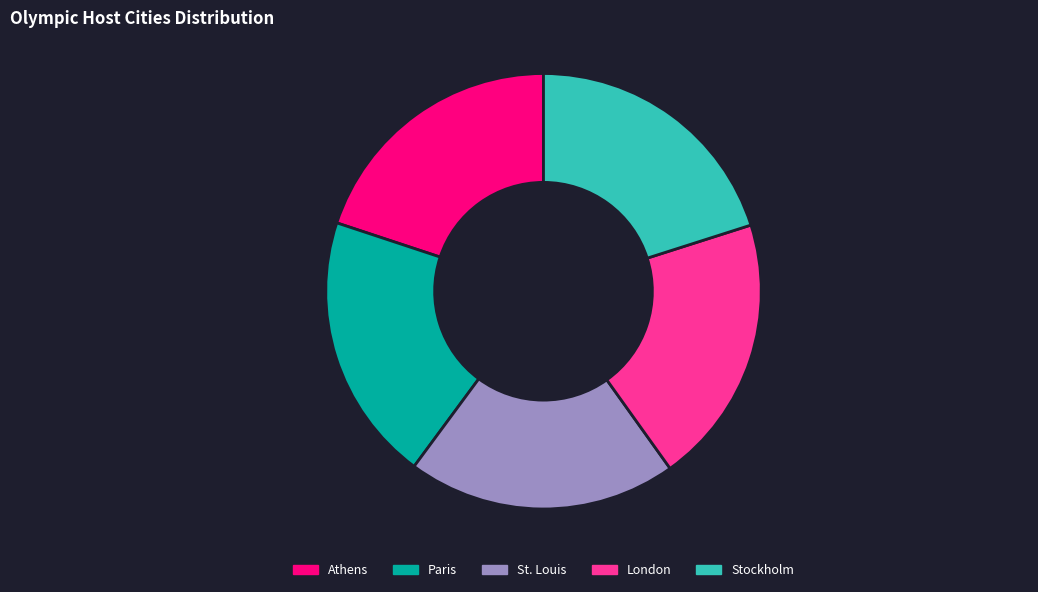

Combined, do Athens and London account for over 50%?

No